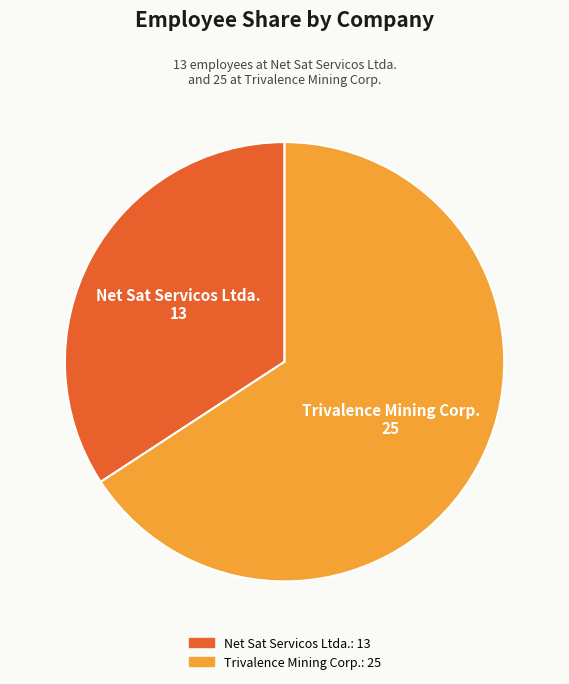

Does Net Sat Servicos Ltda. represent more than half of the total?

No